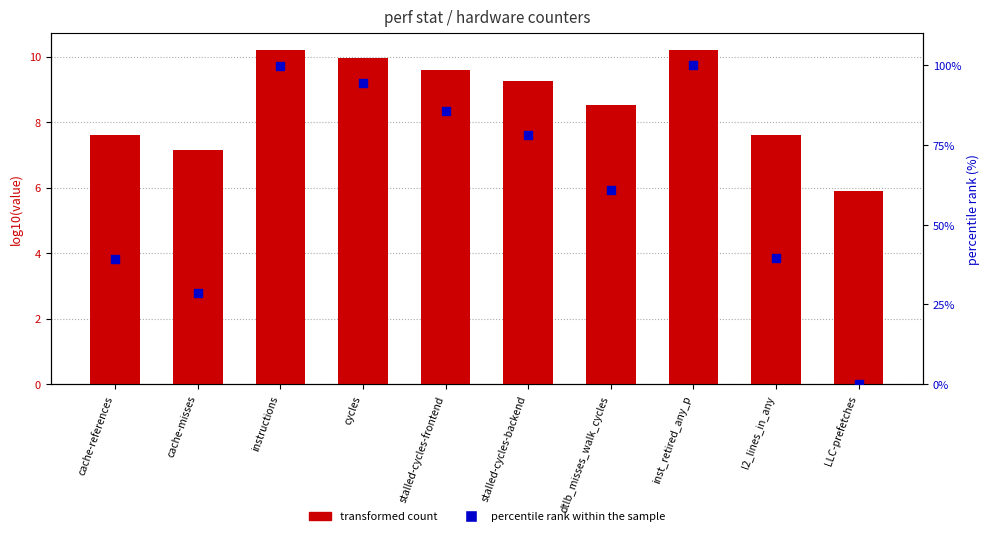

Is the value of transformed count at stalled-cycles-backend greater than the value of percentile rank within the sample at dtlb_misses_walk_cycles?

No